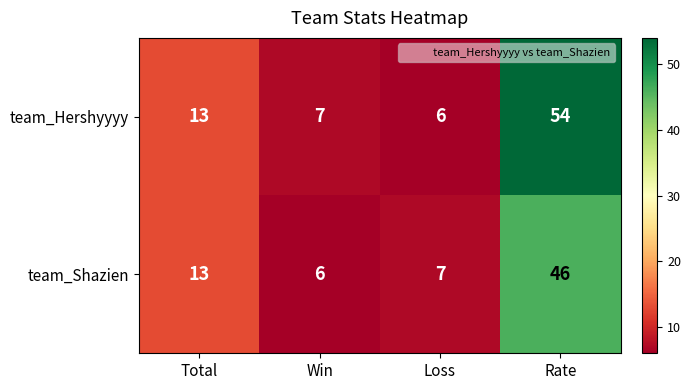

Which series has the widest spread of values?

team_Hershyyyy